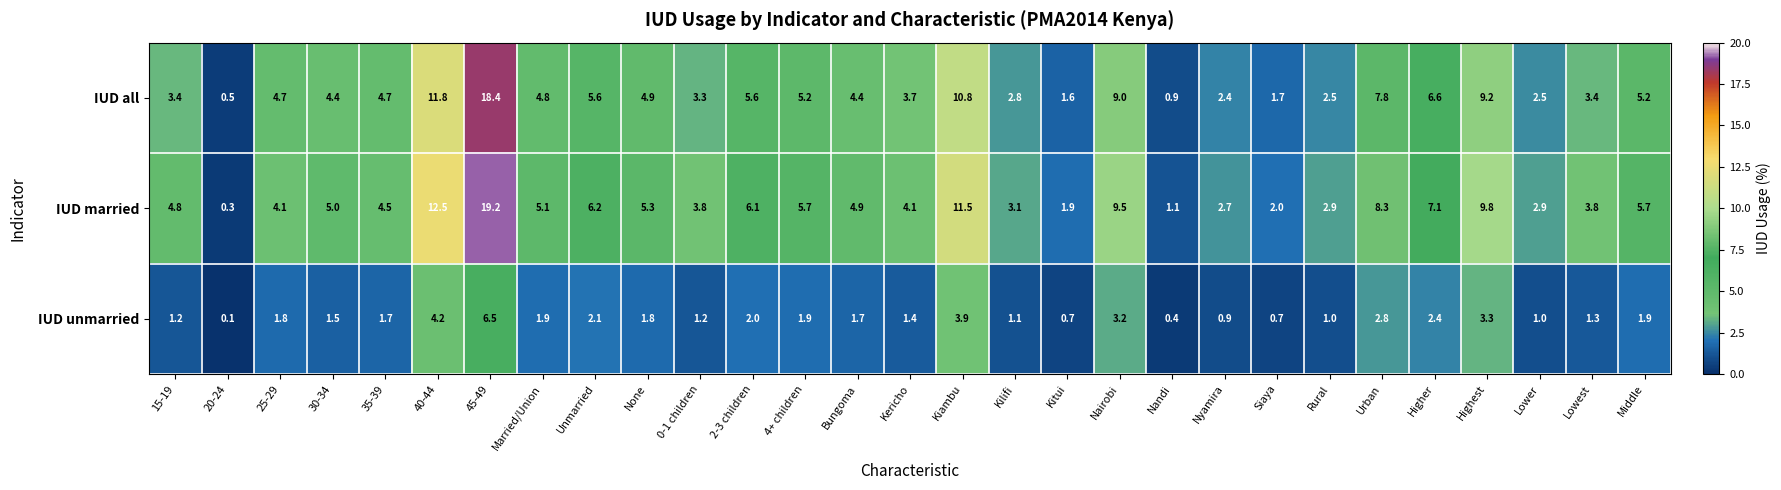

Which series has the largest range (max minus min)?

IUD married